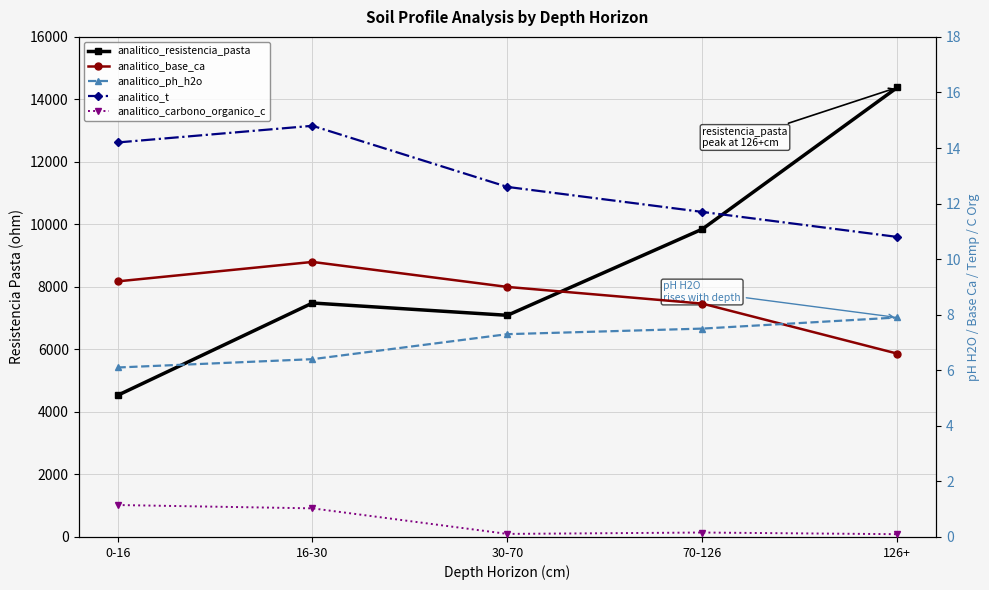

True or false: analitico_ph_h2o and analitico_resistencia_pasta intersect in this chart.

False